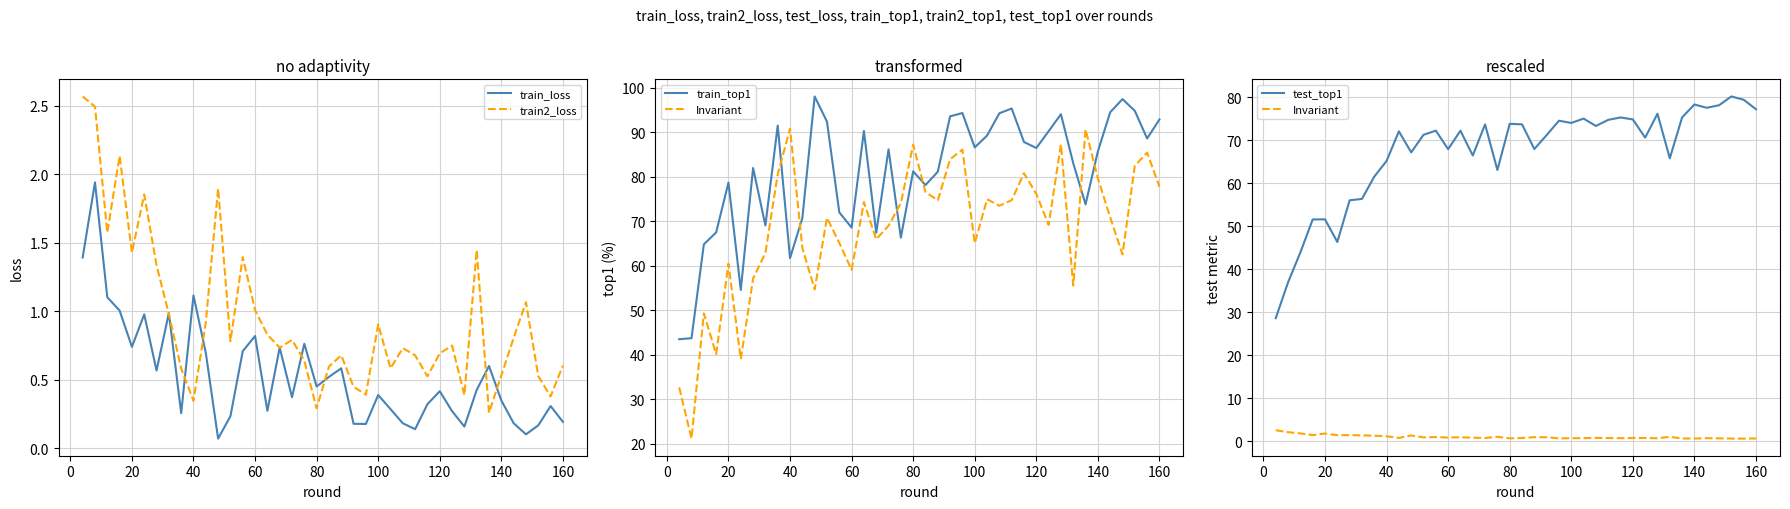

Is this an area chart (filled region under the line)?

No